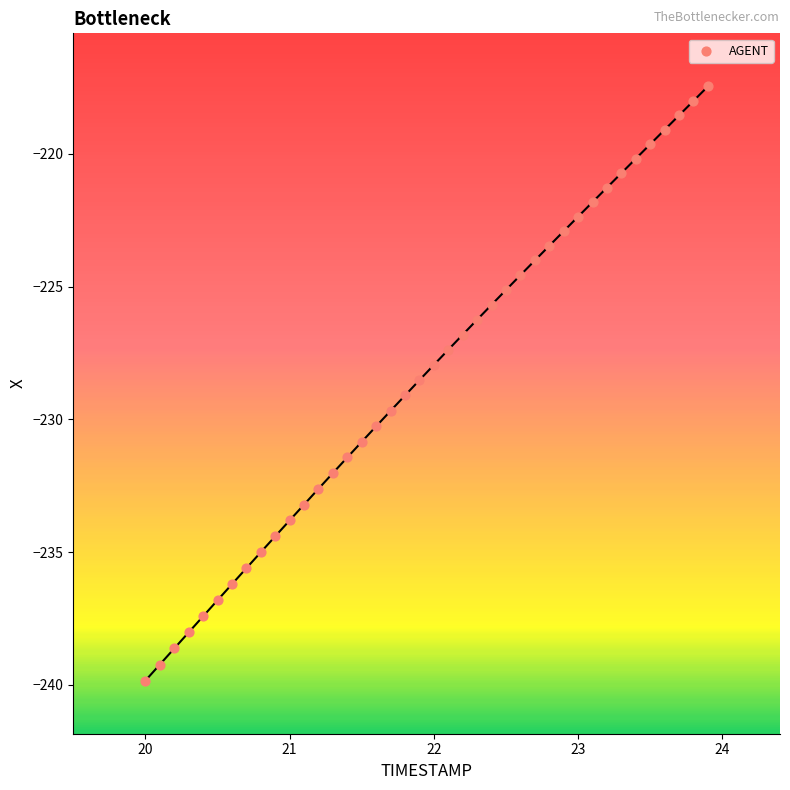

What is the range of Y values (max minus min)?

22.4